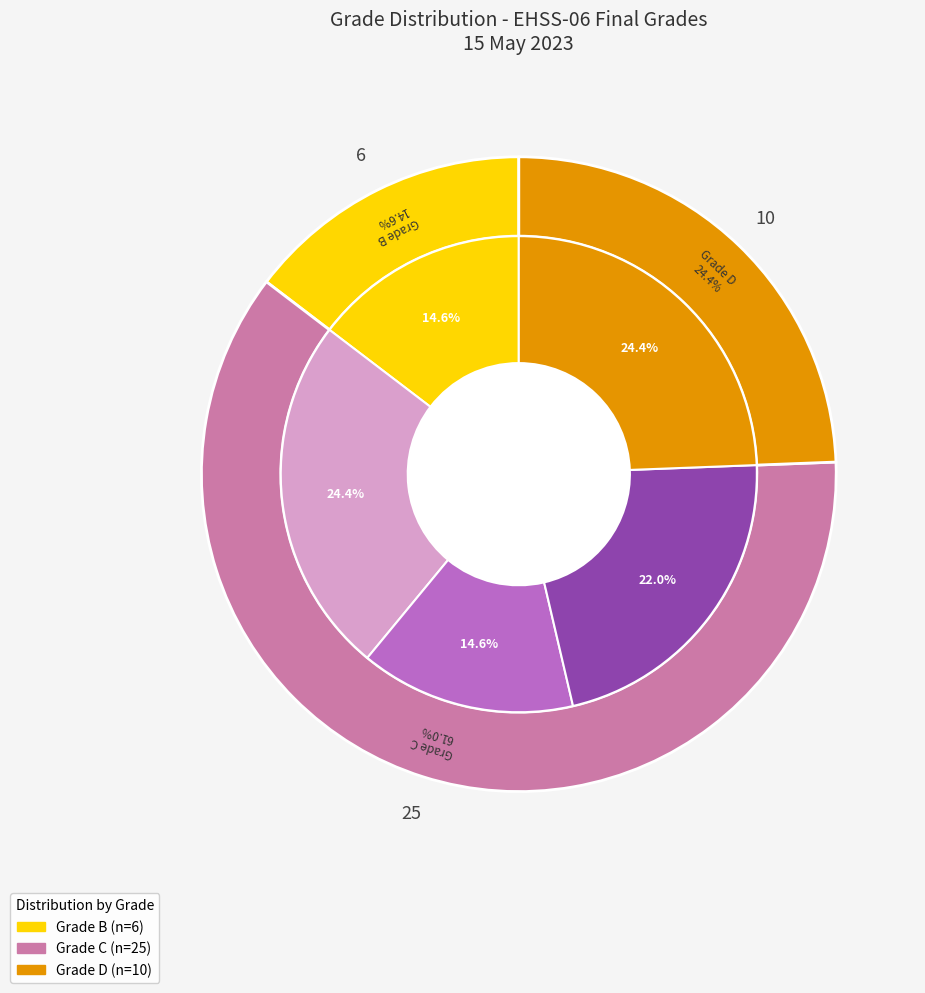

Combined, do C and D account for over 50%?

Yes